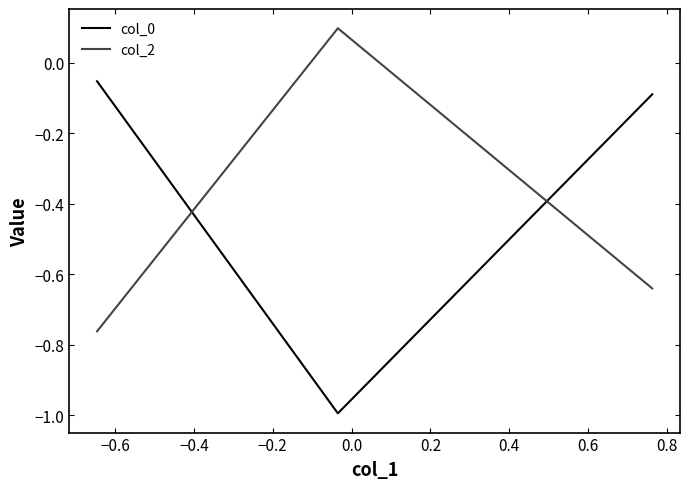

At how many categories does at least one series exceed 0?

1